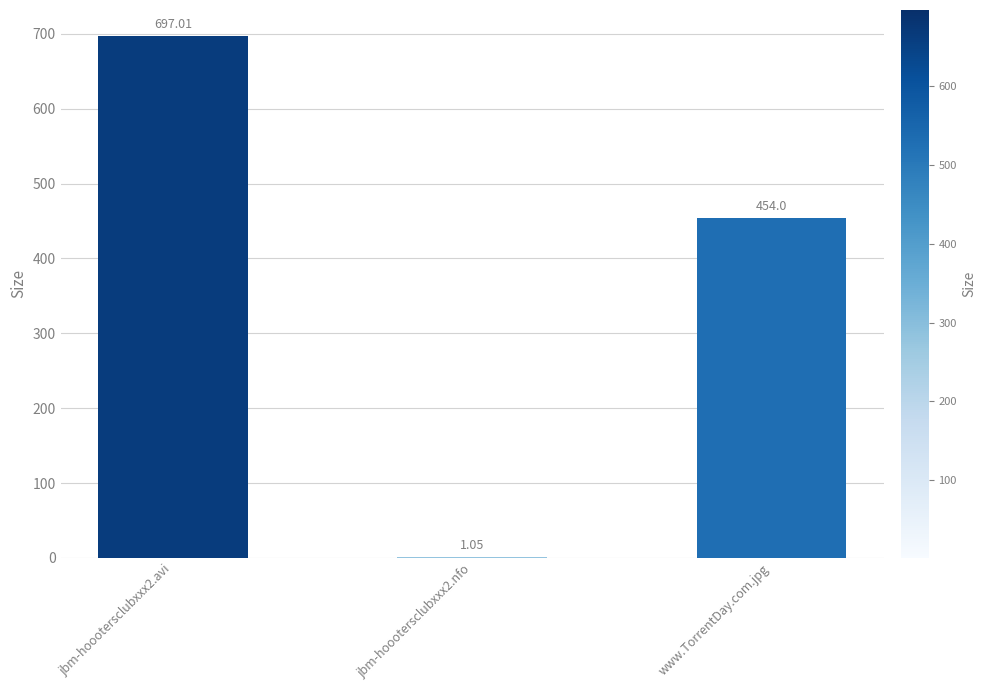

The chart shows a value of 707.2 at www.TorrentDay.com.jpg. True or false?

False